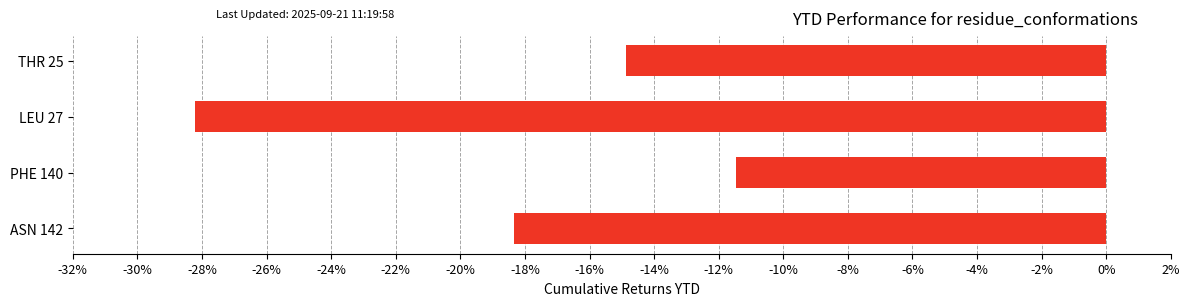

What is the minimum value shown in the chart?

-0.3